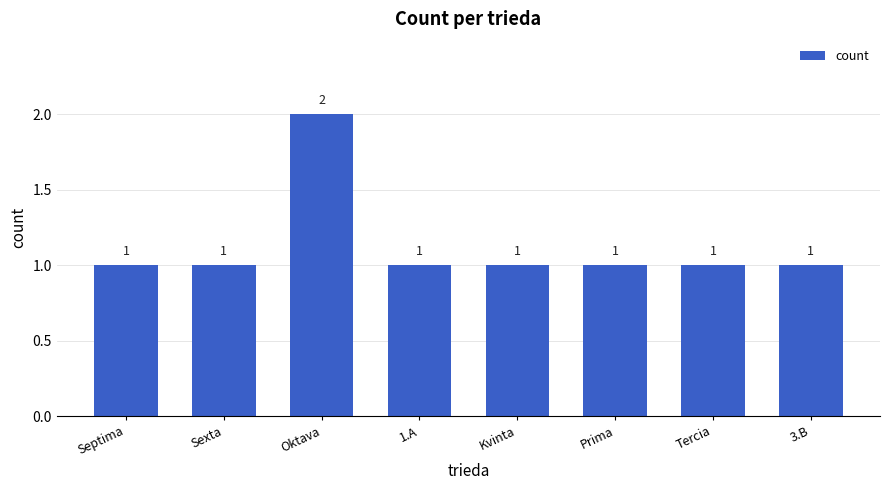

What is the ratio of the value at Septima to the value at 3.B?

1.0